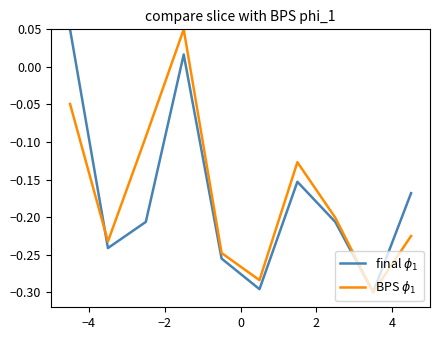

Is this an area chart (filled region under the line)?

No